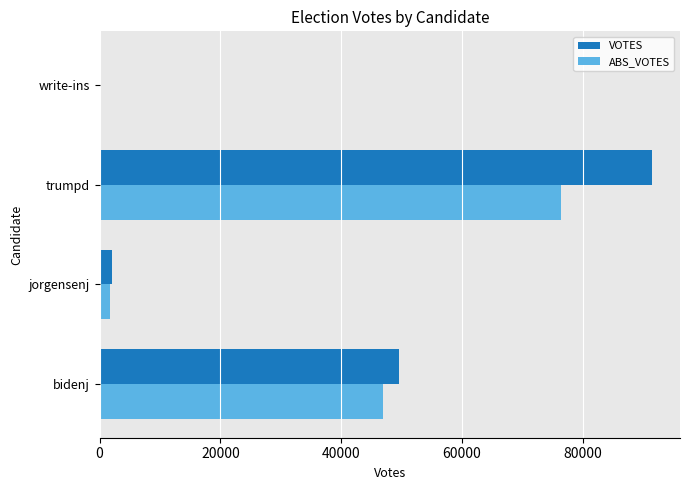

Which series changed the most between bidenj and write-ins?

VOTES